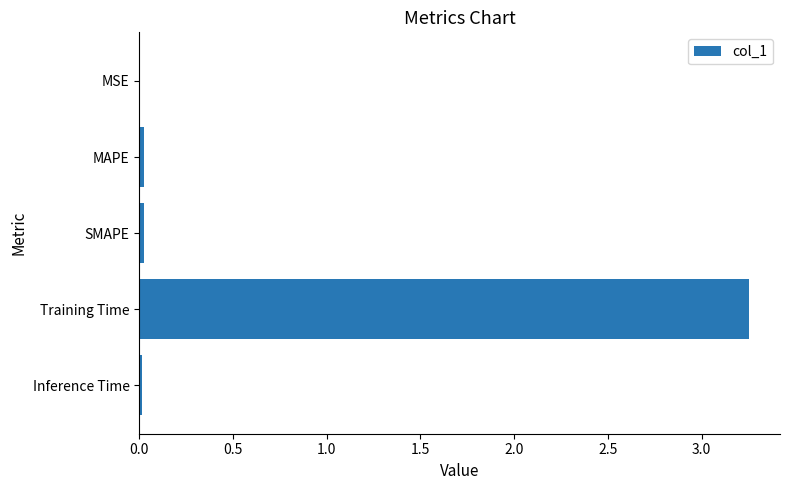

True or false: the data shows 0.0 at MAPE.

True